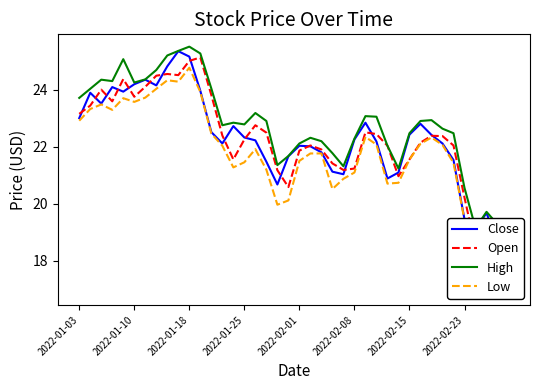

What position from the left is 2022-01-10?

6